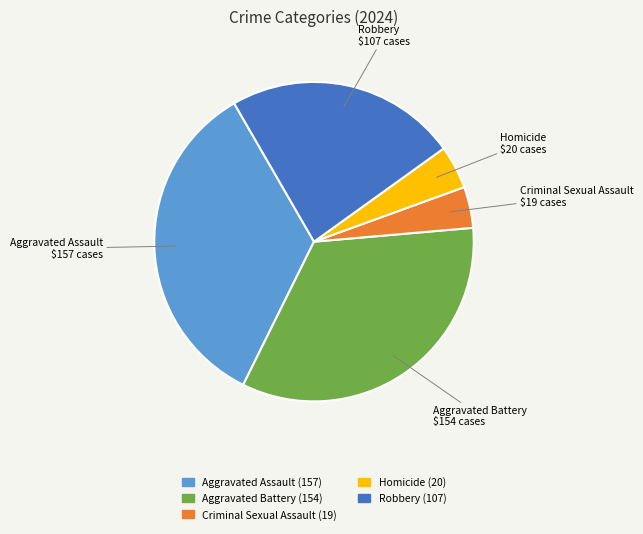

Does Homicide account for over 50% of the chart?

No